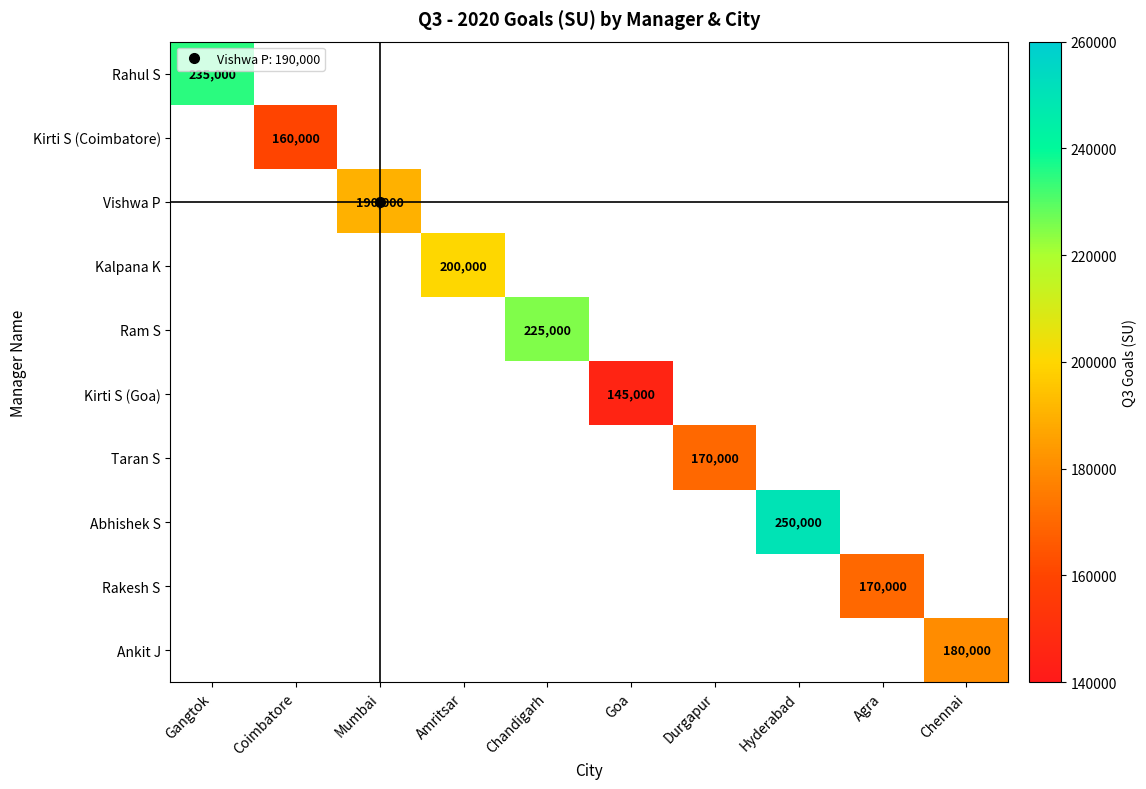

Count the number of categories in the chart.

10